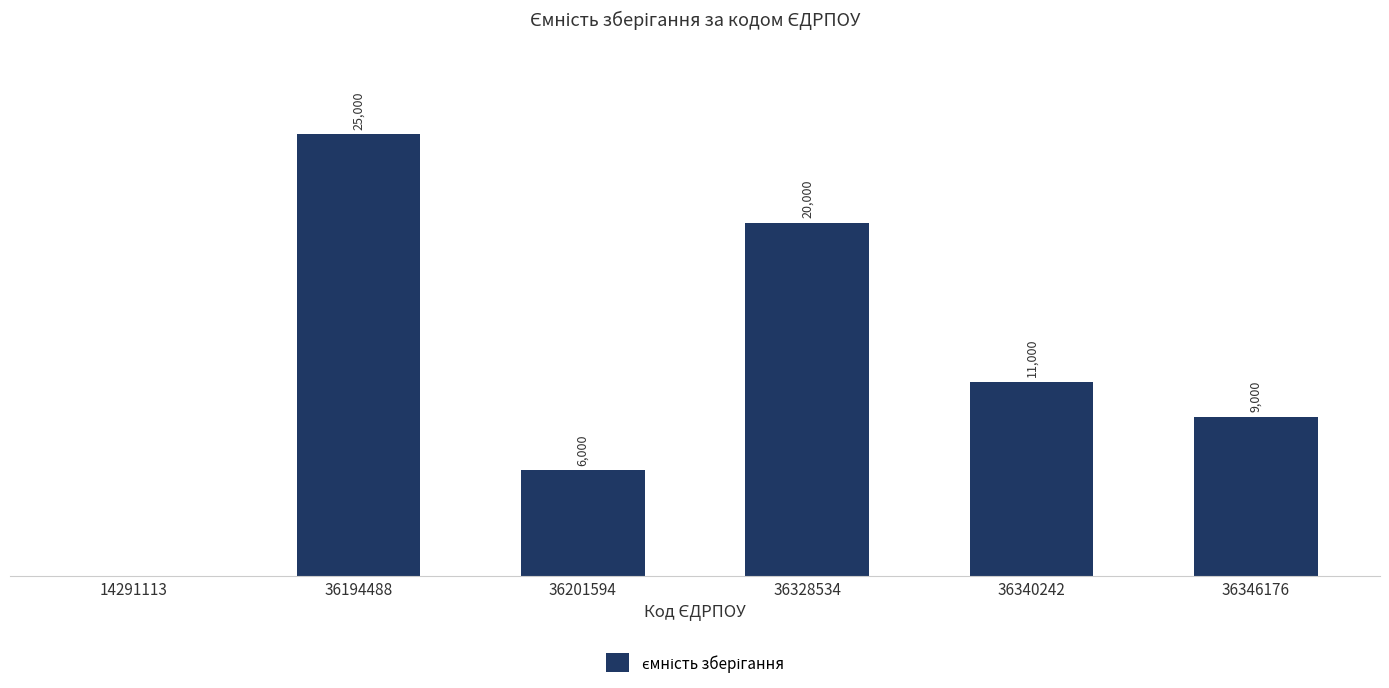

Is it true that the value at 36328534 is 26014?

False